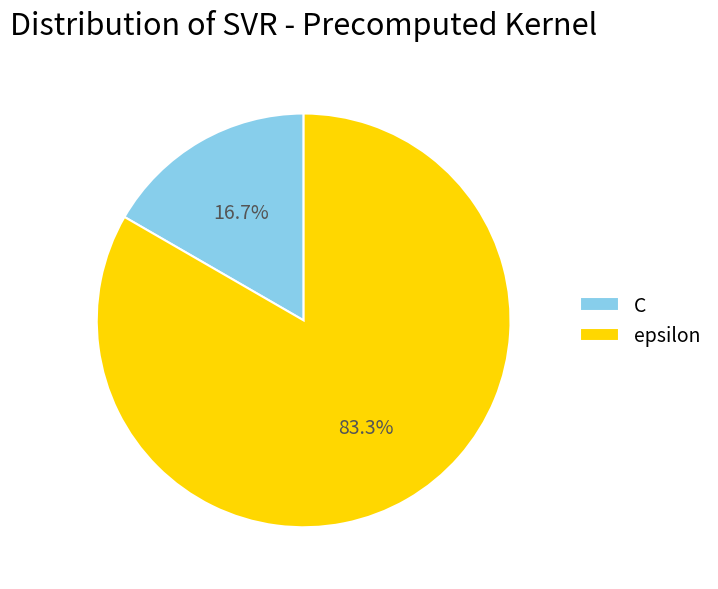

Does epsilon represent more than half of the total?

Yes